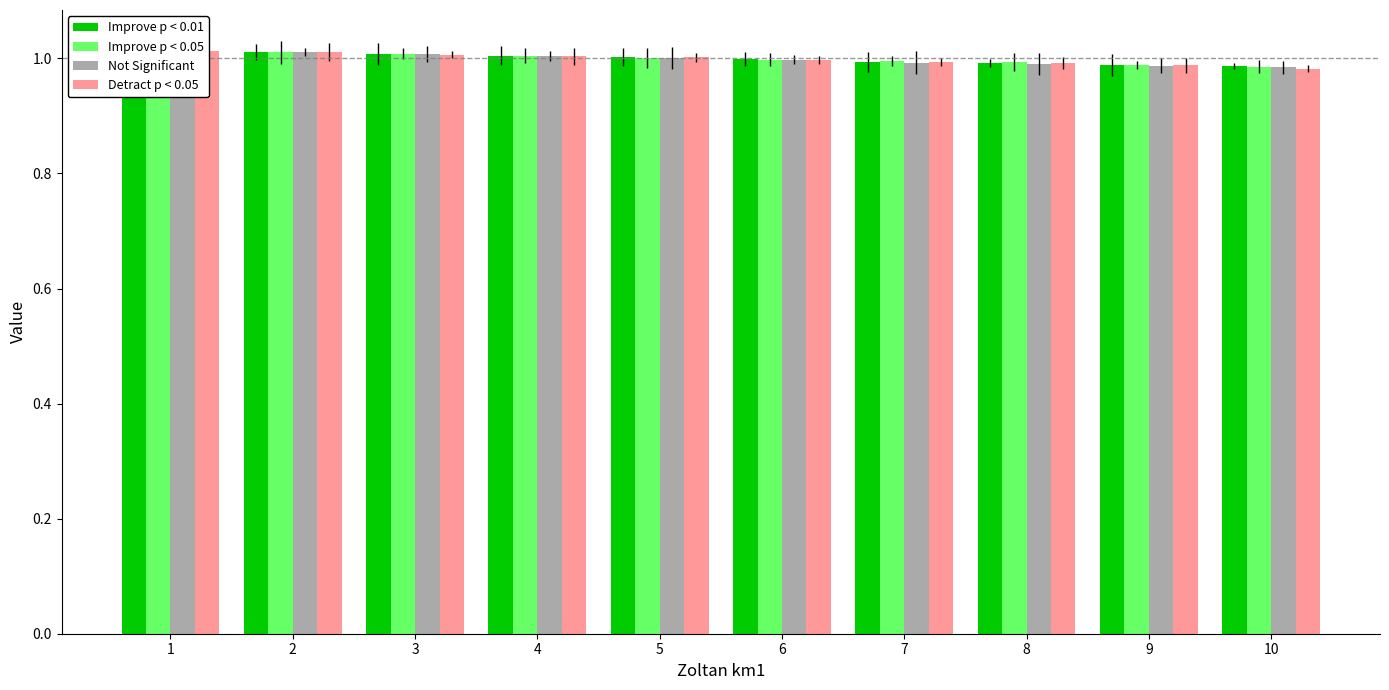

Rank the series by their maximum value, from lowest to highest.

Detract p < 0.05, Improve p < 0.01, Improve p < 0.05, Not Significant